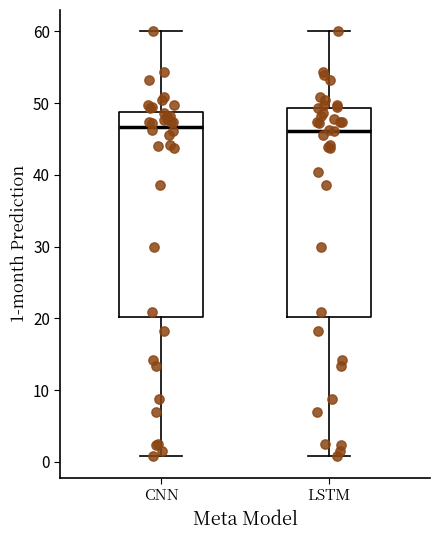

Reading left to right, read every box against the y-axis: the position of its median line, the range the box covers, and the ends of its whiskers. The values are not printed on the chart, so give them approximately, as read against the axis.

CNN: median 47, box 20 to 49, whiskers 1 to 60
LSTM: median 46, box 20 to 49, whiskers 1 to 60